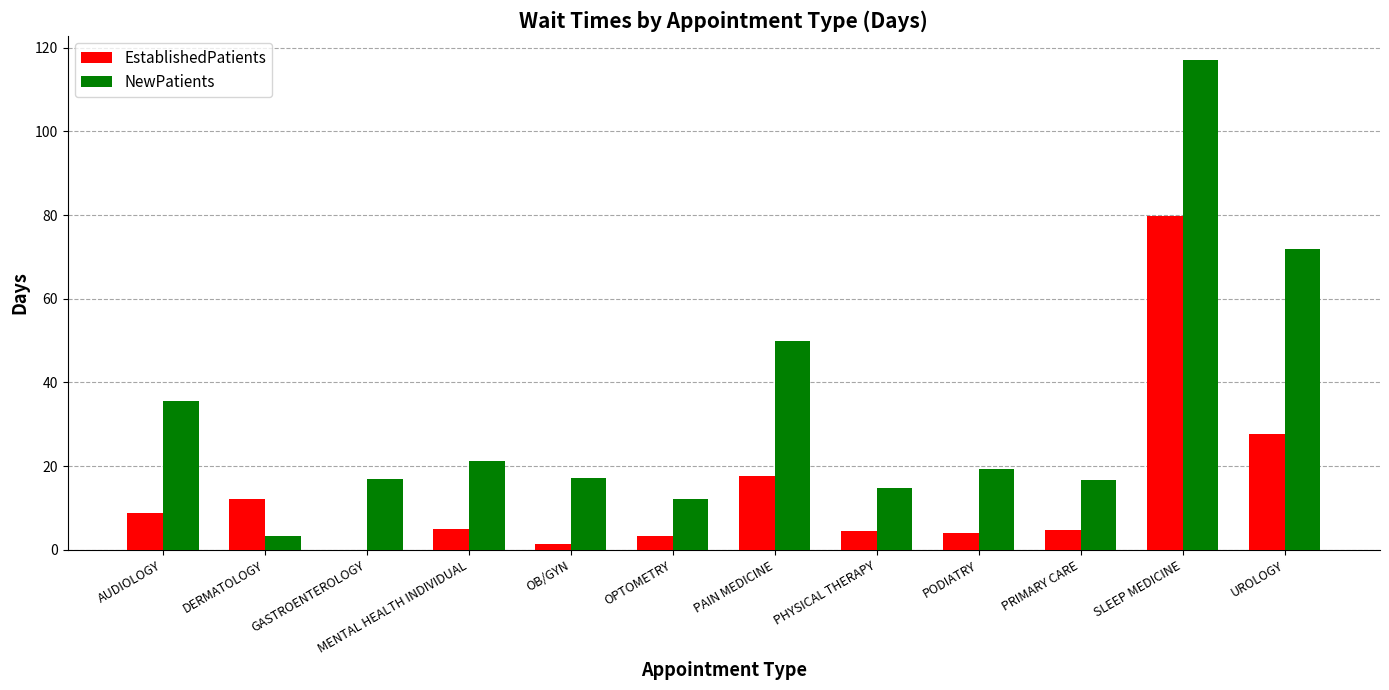

What is the approximate value of EstablishedPatients at PAIN MEDICINE?

17.7